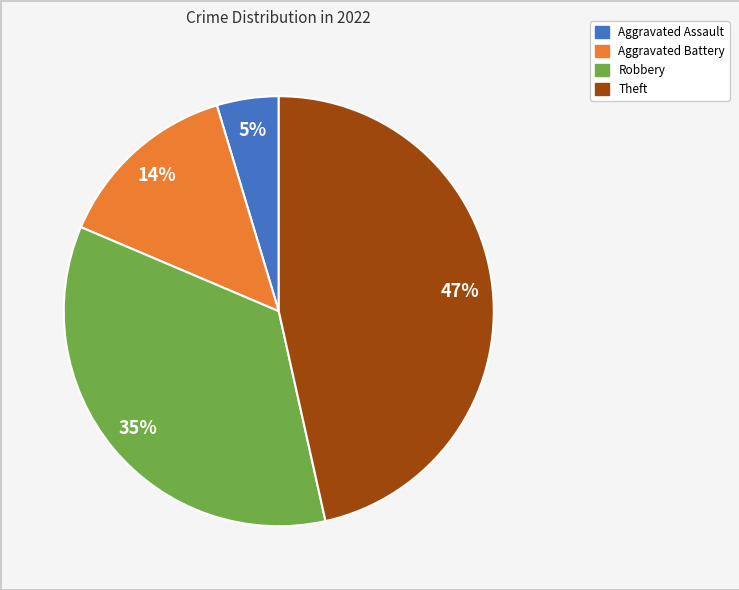

To the nearest percent, what is the average slice percentage?

25%